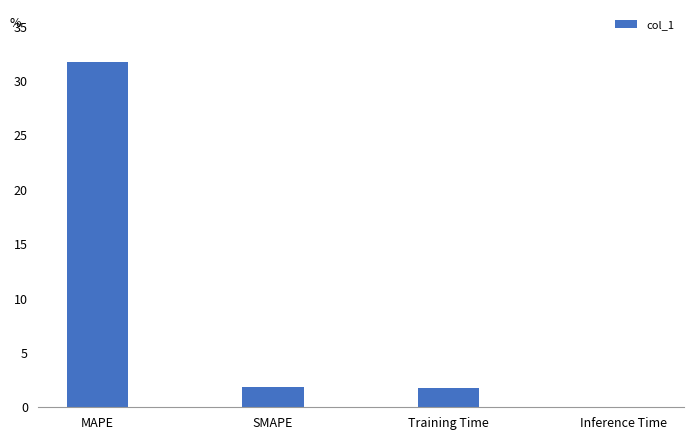

At which category does the chart reach its peak across all series?

MAPE